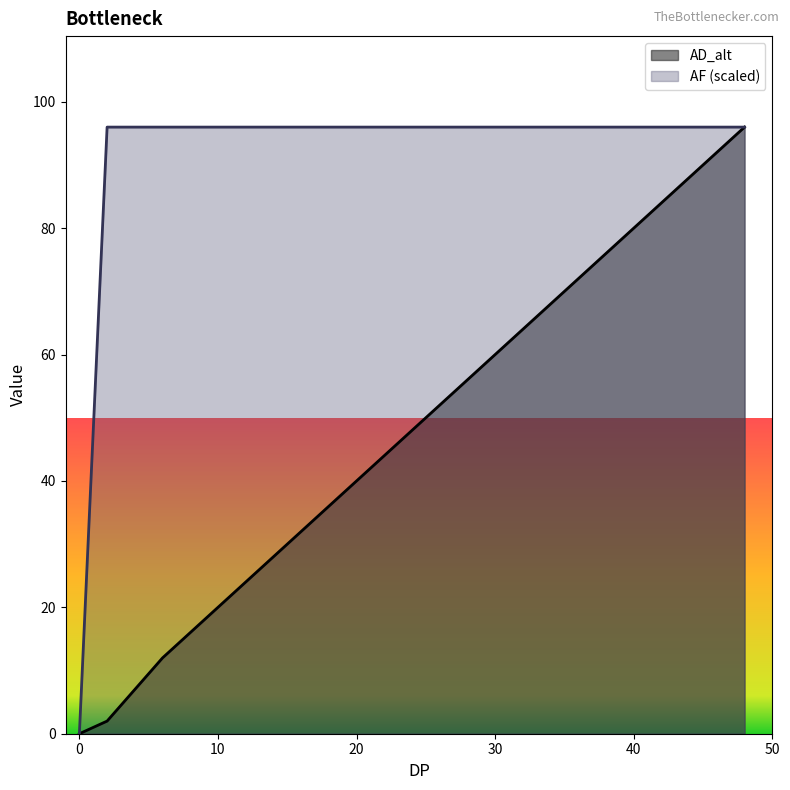

What is the difference between the maximum and minimum values in the AD_alt series?

96